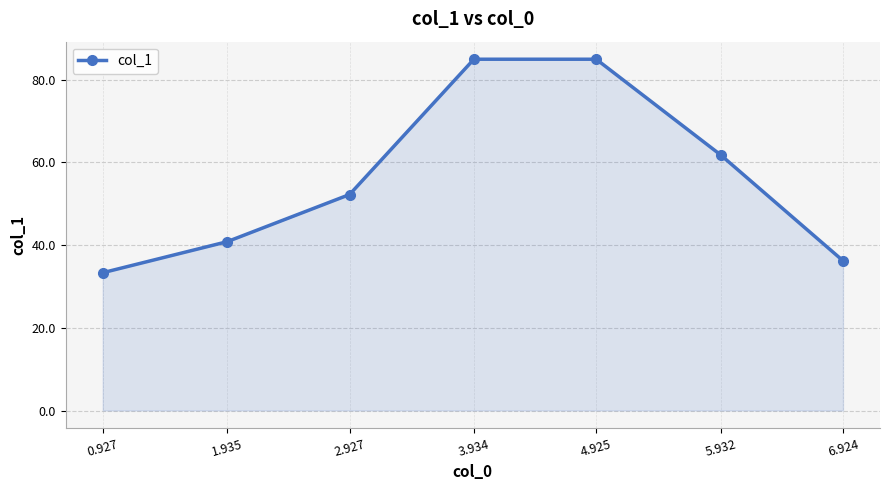

What is the difference between the maximum and minimum values?

51.6